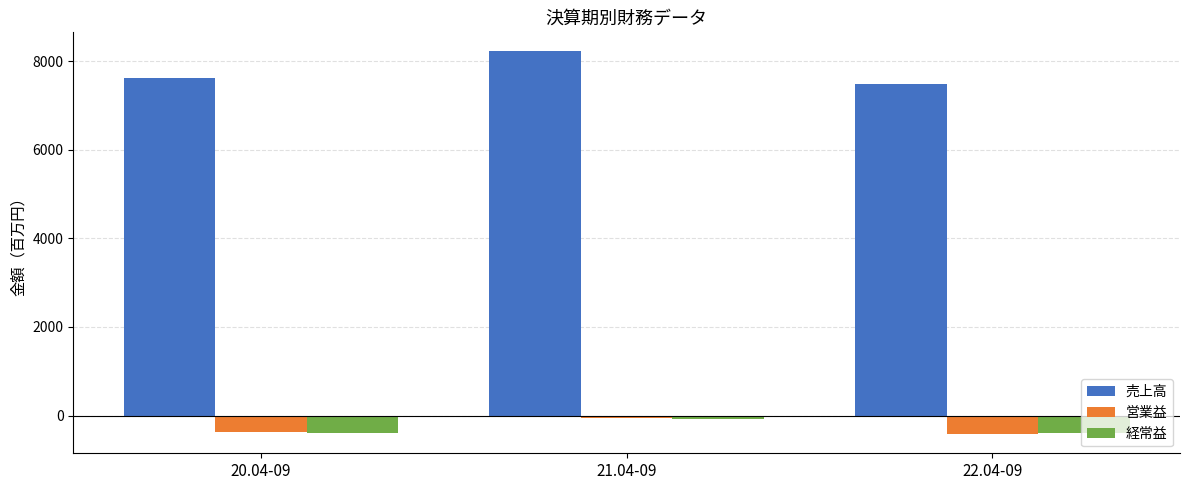

How many data points in 経常益 are less than -392?

1